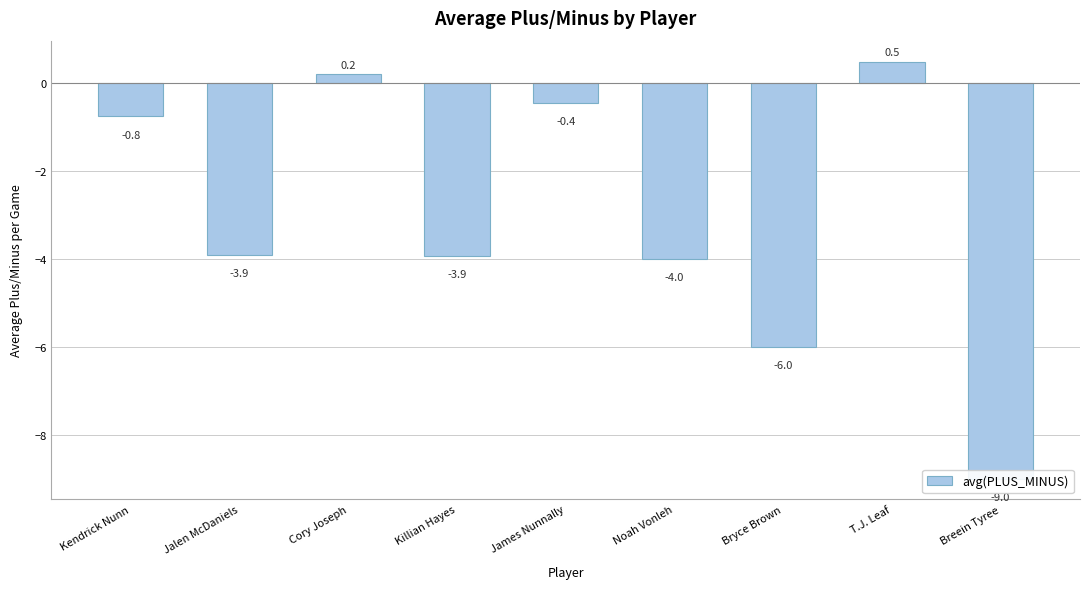

What is the sum of all values?

-27.3